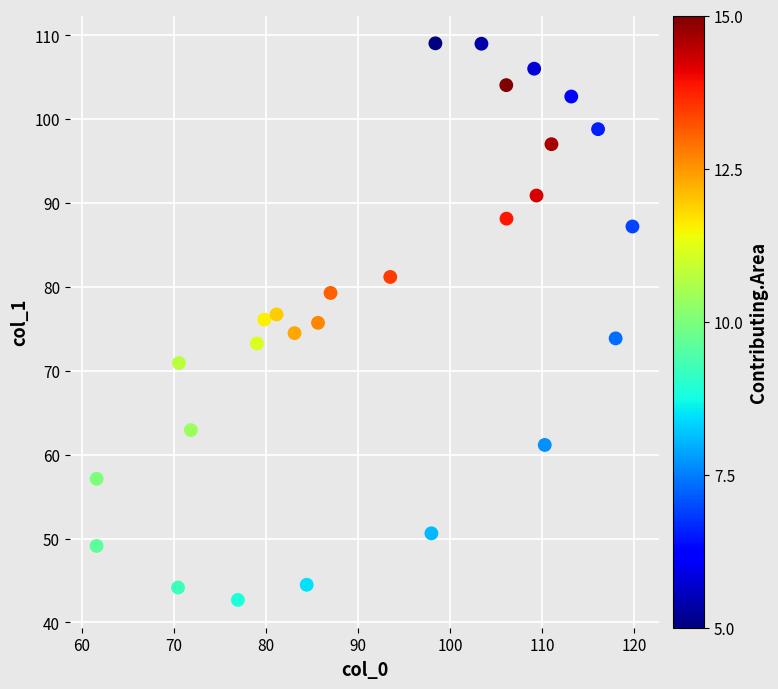

What is the range of X values (max minus min)?

58.2